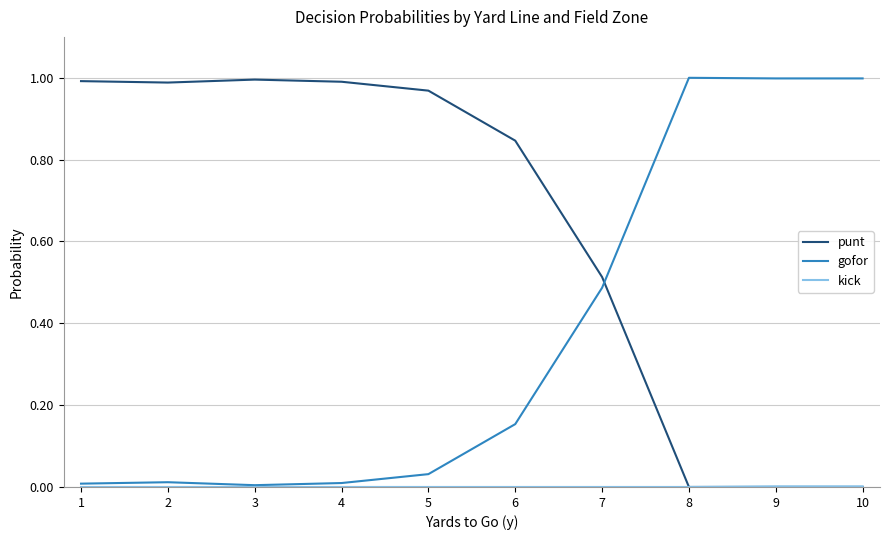

The punt series shows 0.7 at 9. True or false?

False